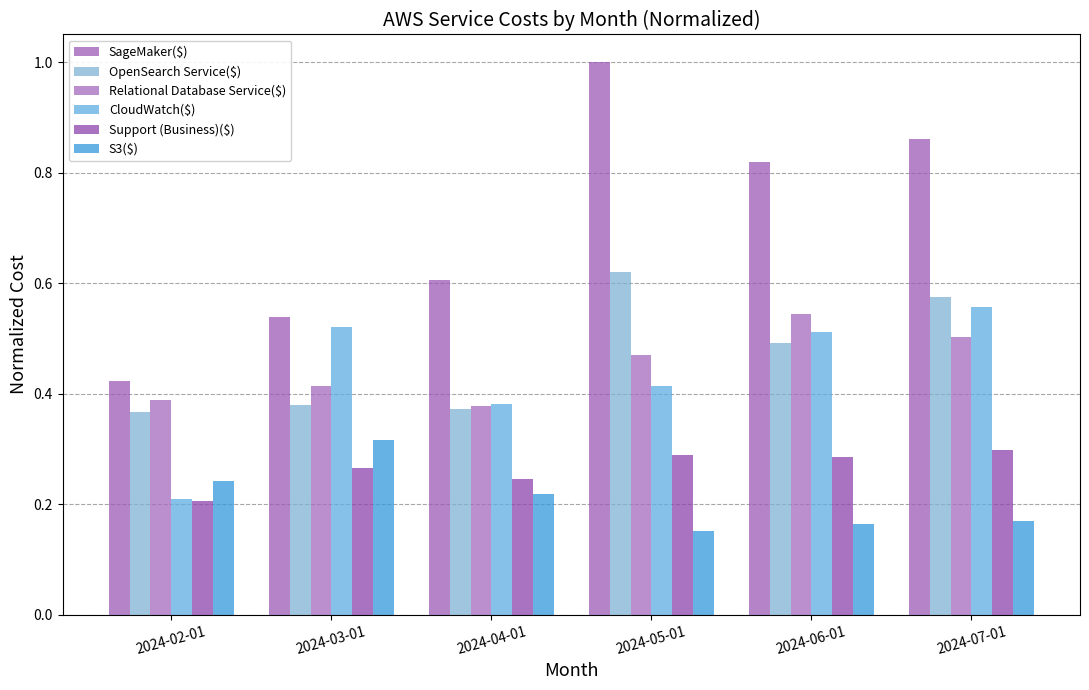

At which category is the sum across all series the highest?

2024-07-01